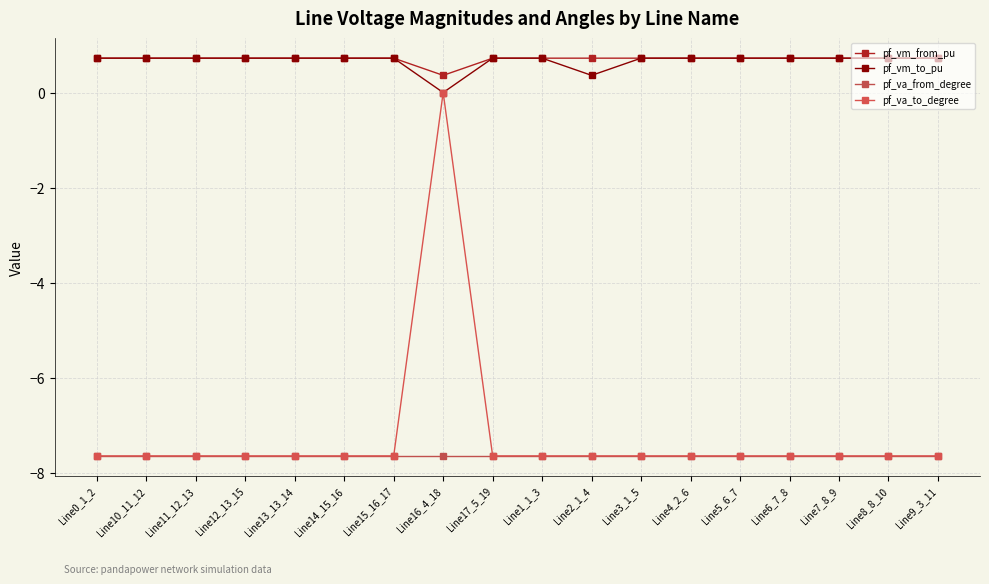

How many lines are shown in the chart?

4